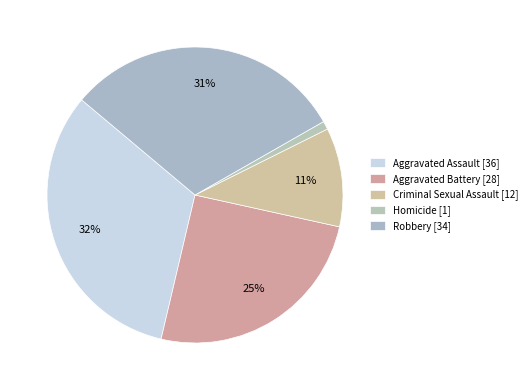

Count the number of slices in the pie.

5